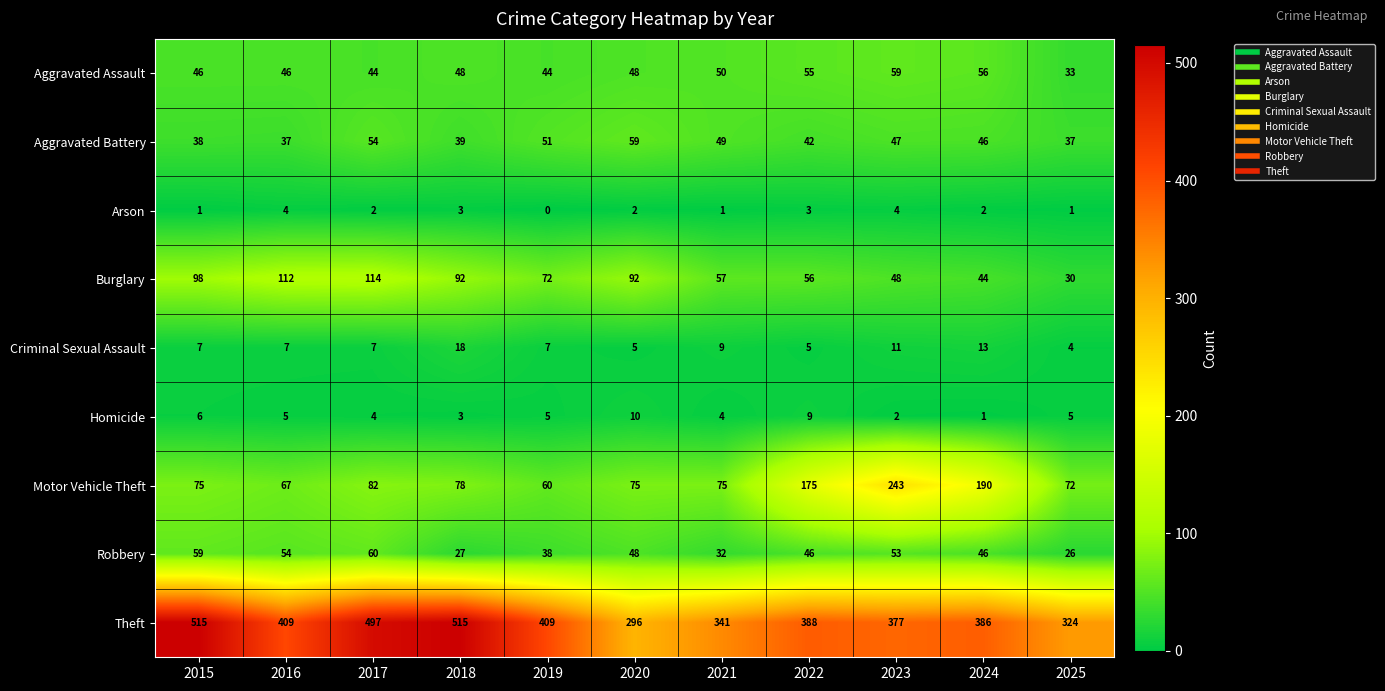

The Criminal Sexual Assault series shows 5 at 2022. True or false?

True